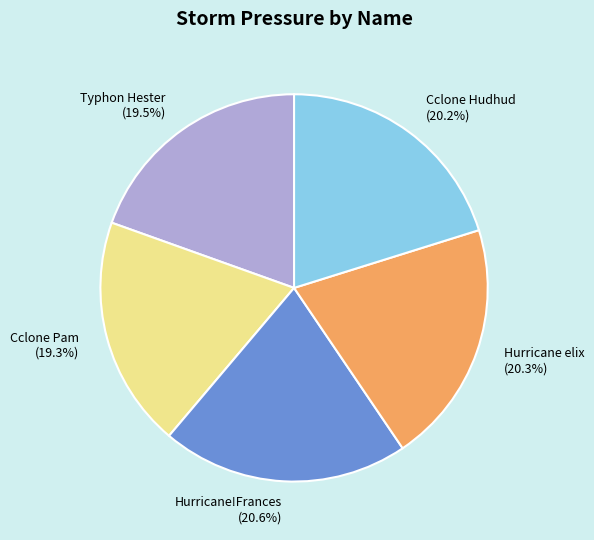

Approximately how many times larger is the value at Hurricane!Frances (20.6%) compared to Typhon Hester (19.5%)?

1.1